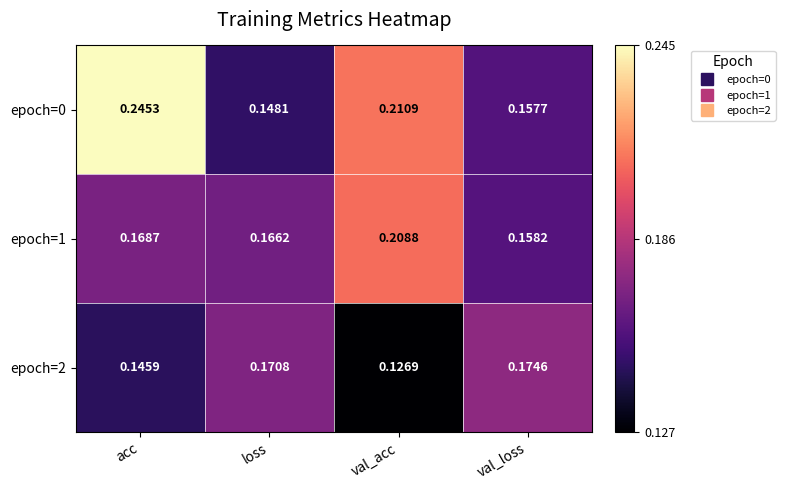

List the series in order of their overall mean, highest first.

epoch=0, epoch=1, epoch=2